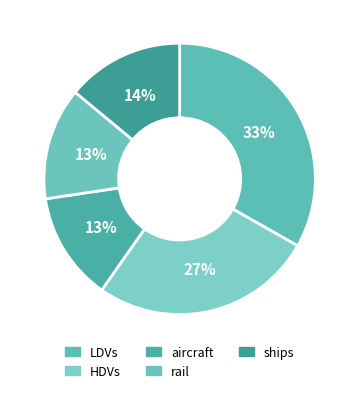

How many slices are in this pie chart?

5